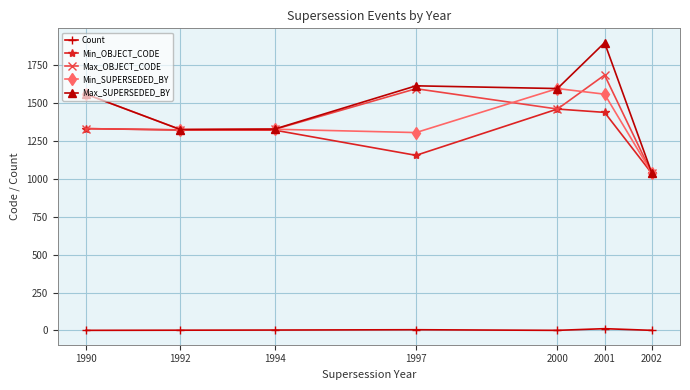

At which category is the sum across all series the highest?

2001